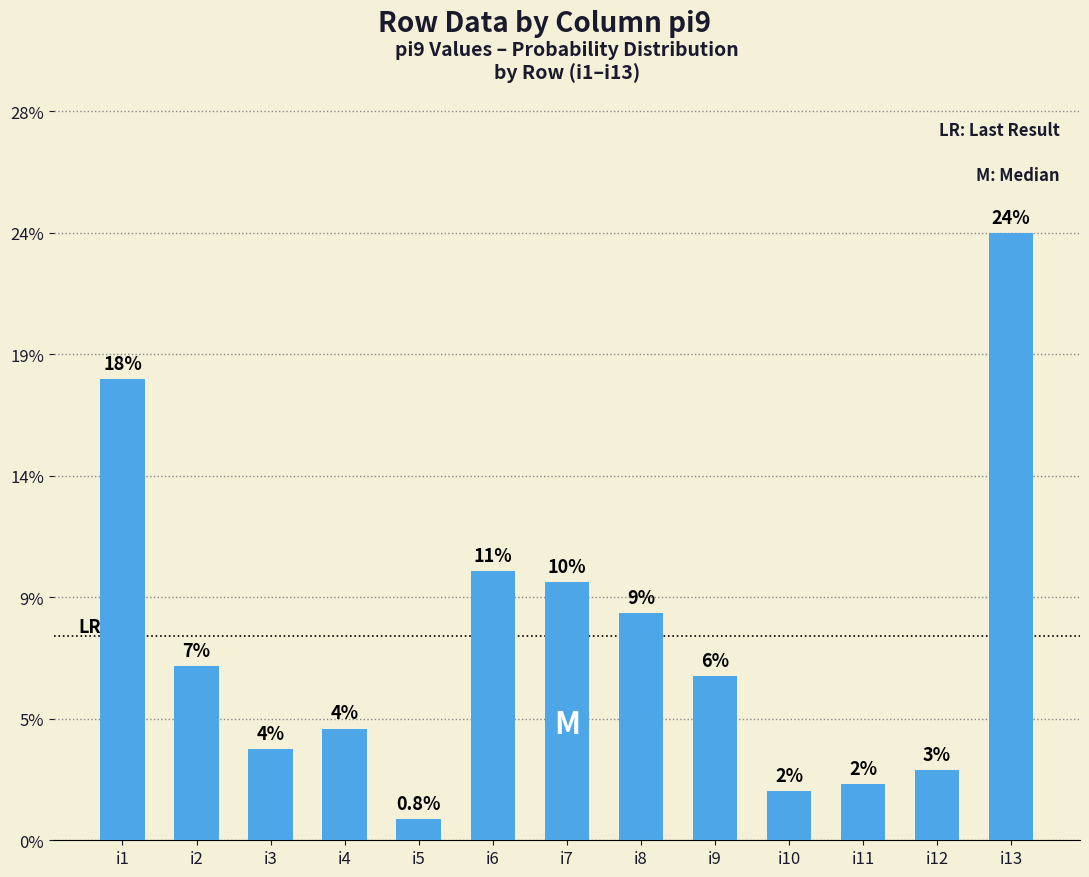

Reading left to right, what are all the values shown in this chart?

18.0	6.8	3.5	4.4	0.8	10.5	10.1	8.9	6.4	1.9	2.2	2.7	23.7